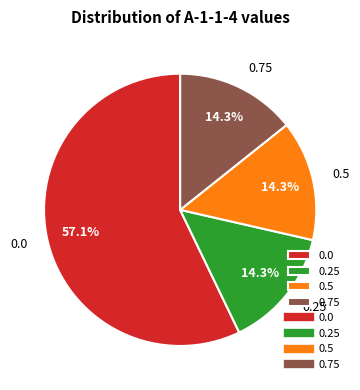

Approximately how many times larger is the value at 0.25 compared to 0.75?

1.0